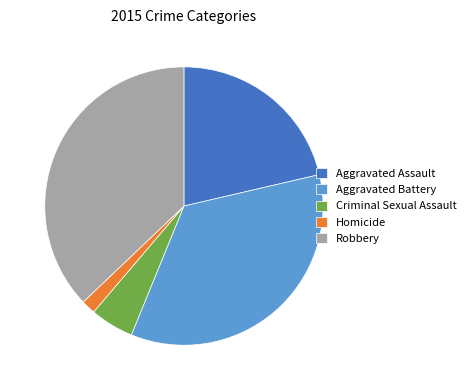

Is the sum of Aggravated Assault and Aggravated Battery greater than half?

Yes